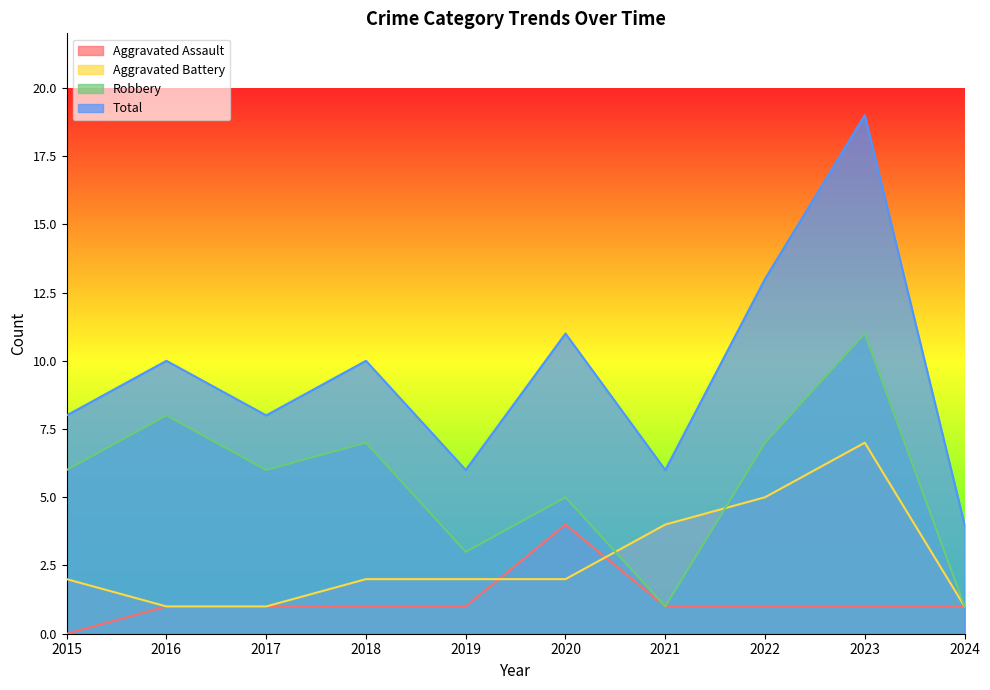

List the series in order of their overall mean, lowest first.

Aggravated Assault, Aggravated Battery, Robbery, Total